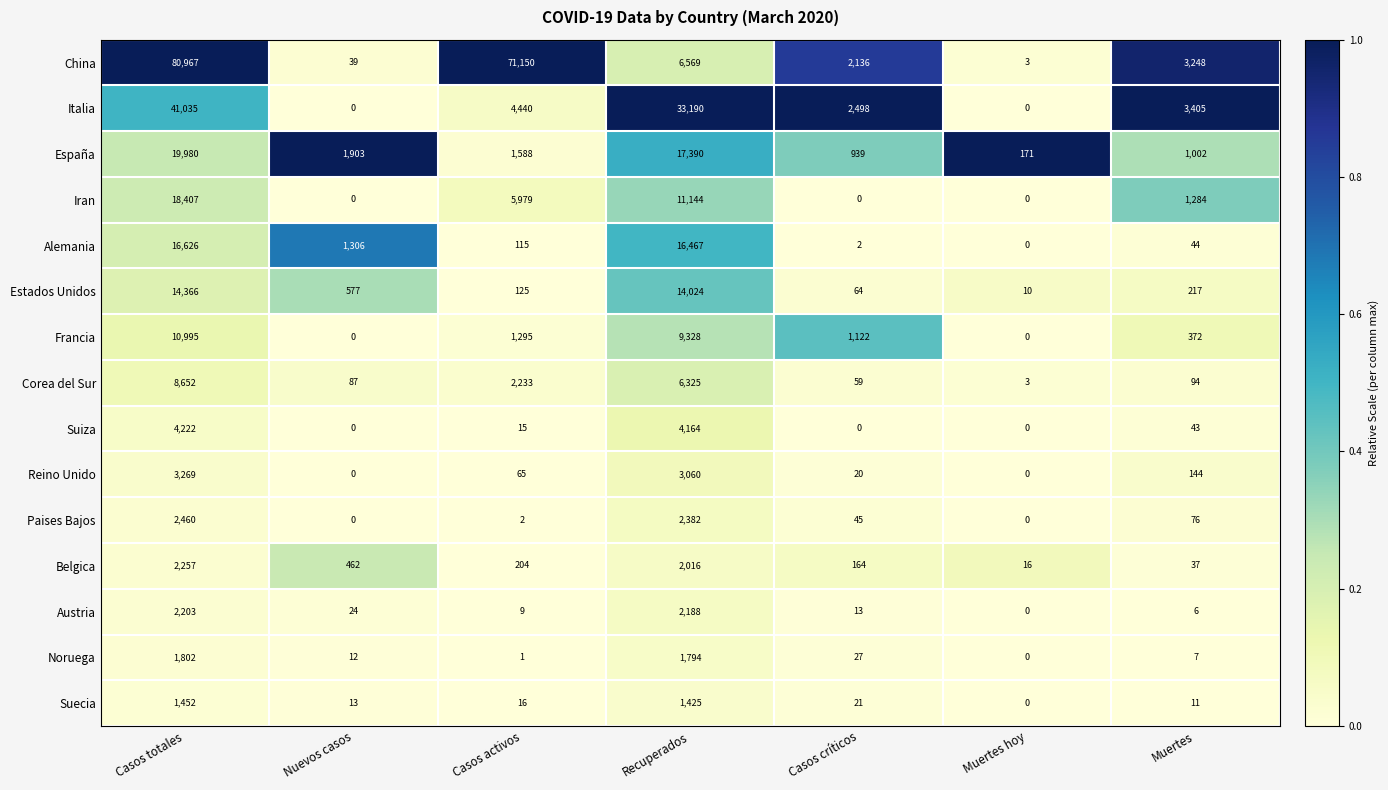

What is the average value of the Corea del Sur series?

2493